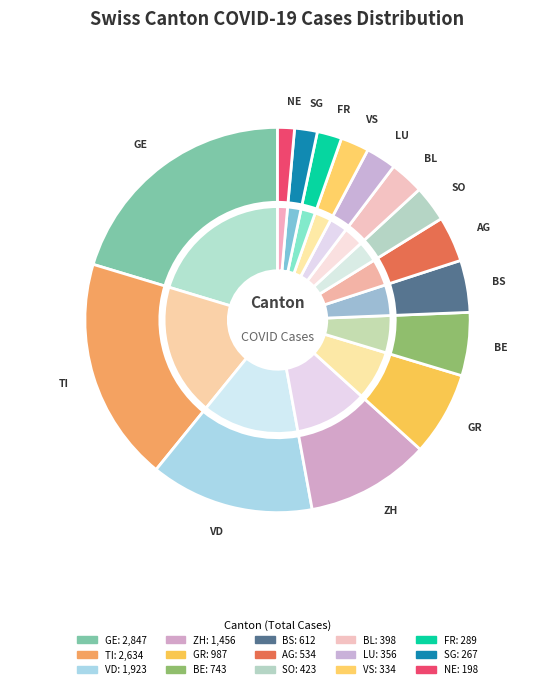

Does 27 represent more than half of the total?

No